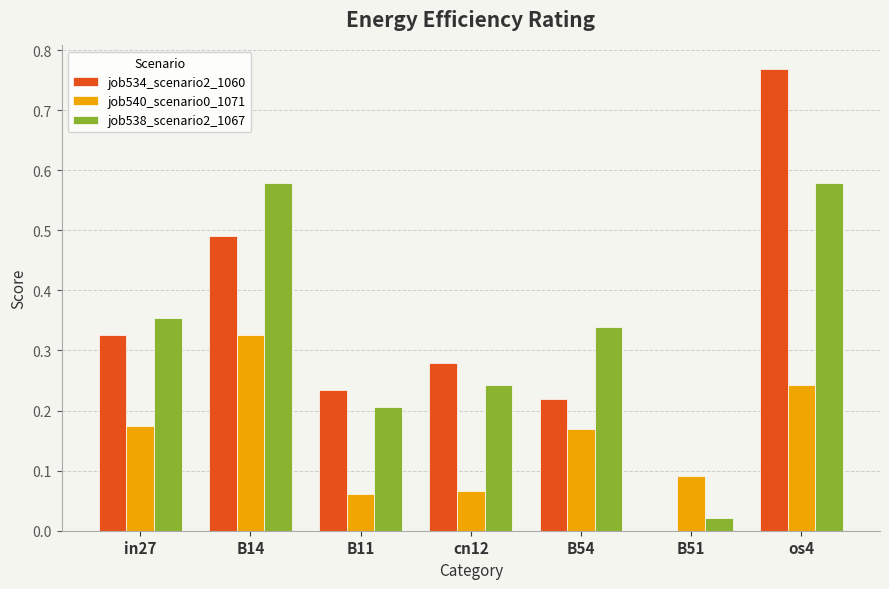

Which series changed the most between B14 and B11?

job538_scenario2_1067